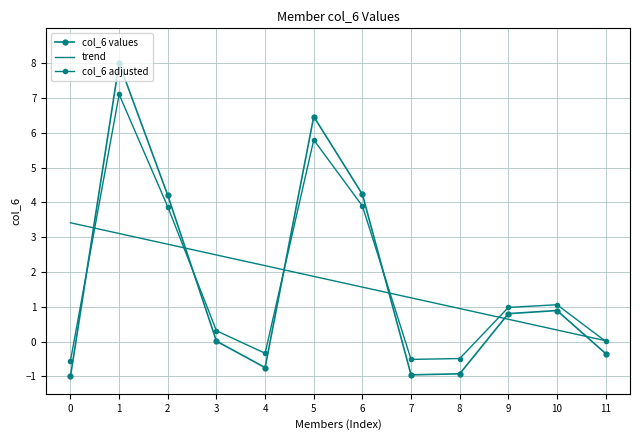

True or false: trend and col_6 values intersect in this chart.

True